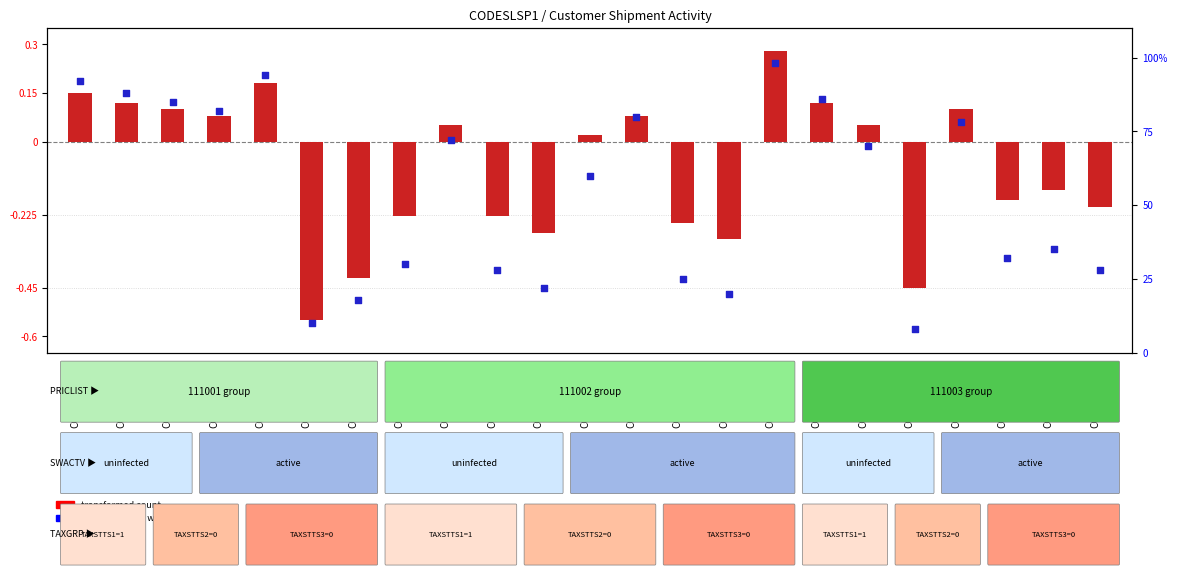

What is the total value across all series at CODESLSP=09?

92.2